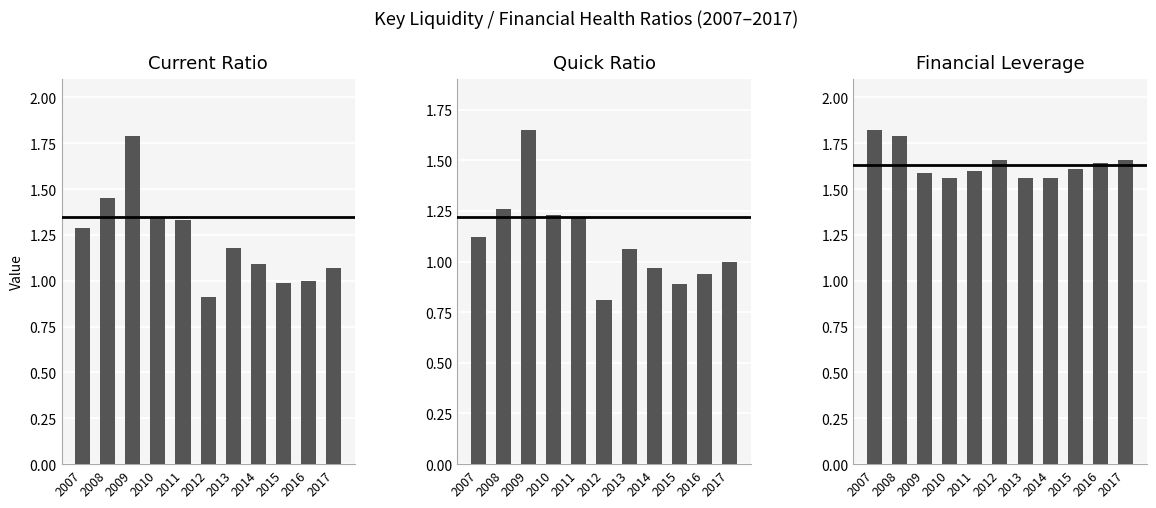

The Financial Leverage series shows 1.8 at 2008. True or false?

True